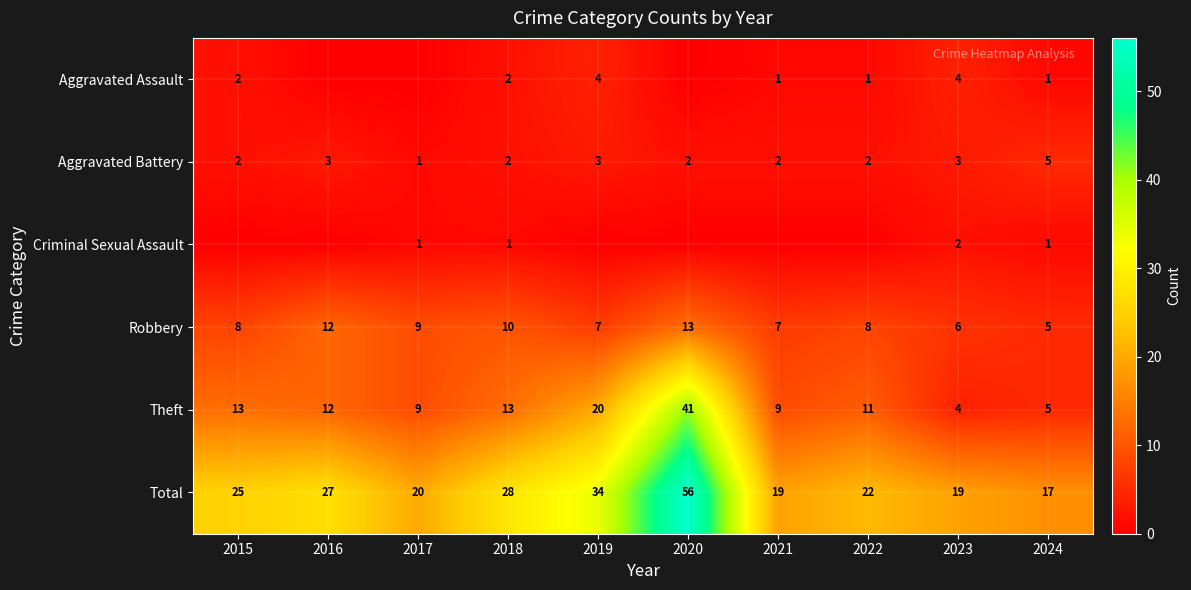

What is the difference between the highest and lowest values at 2018?

27